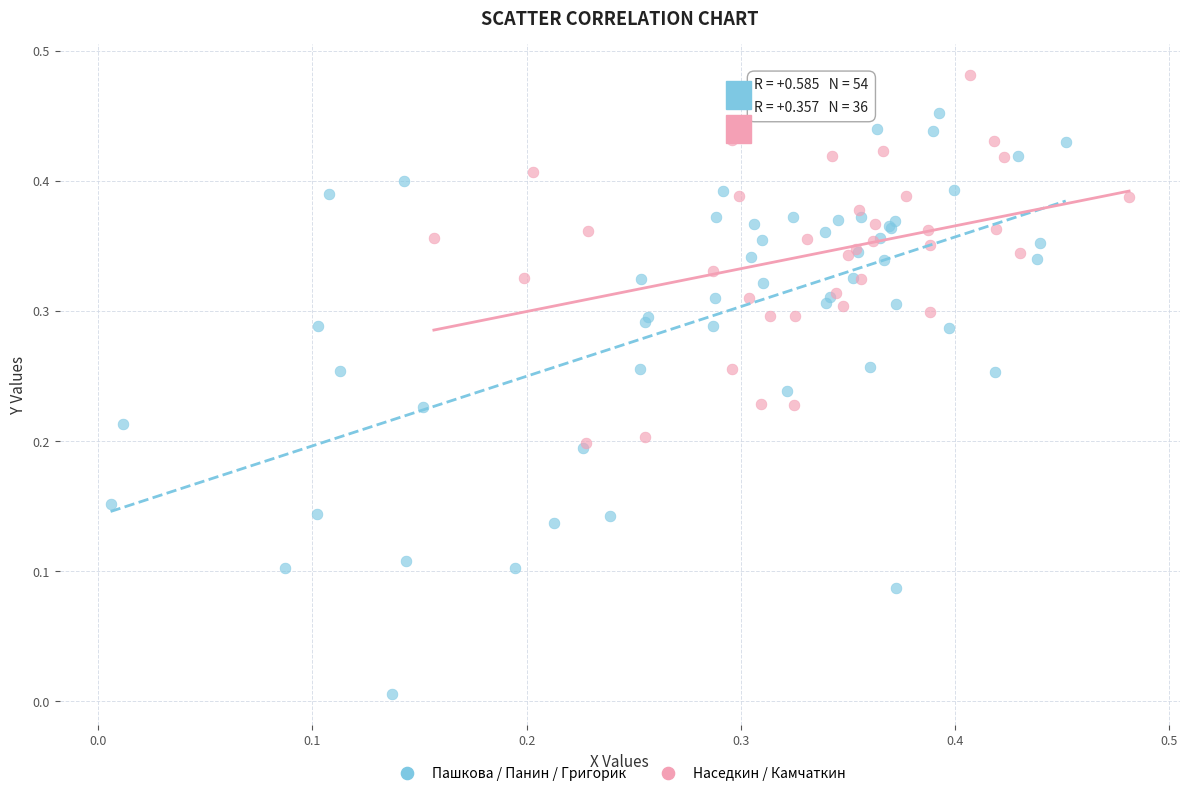

Which series contains the lowest Y value?

Пашкова / Панин / Григорик